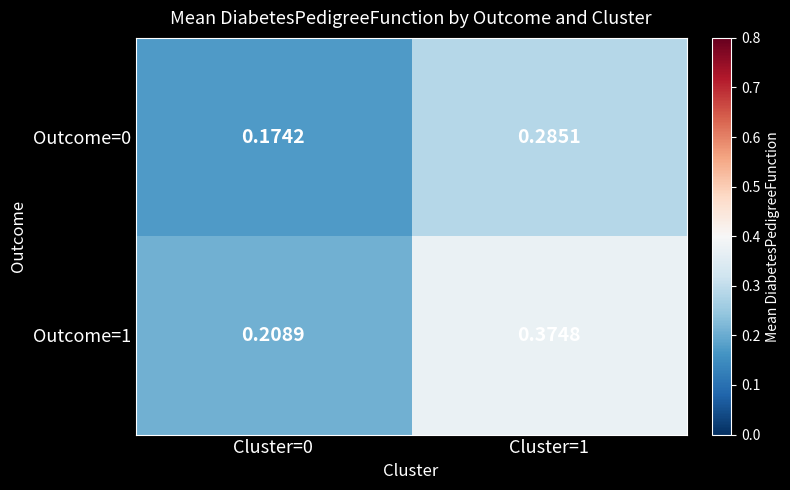

Which category has the highest value across all series?

Cluster=1